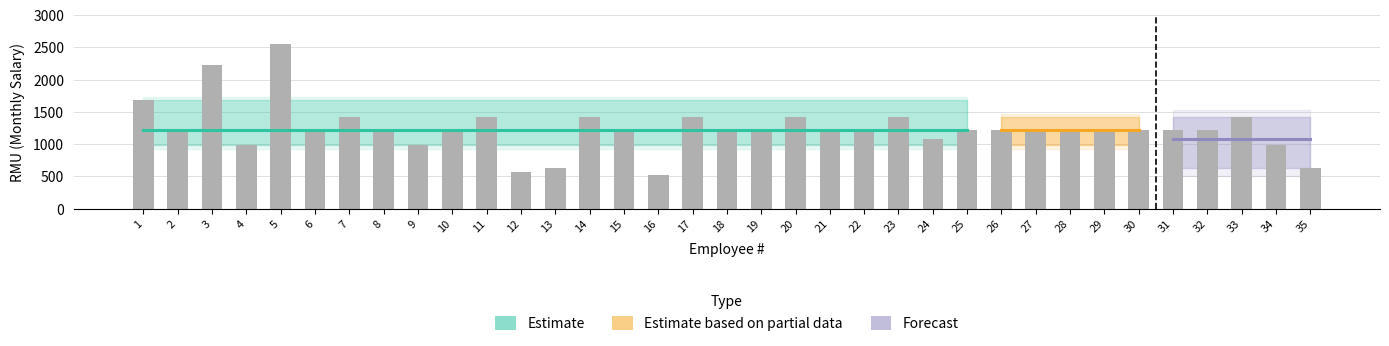

True or false: the data shows 4159 at 5.

False